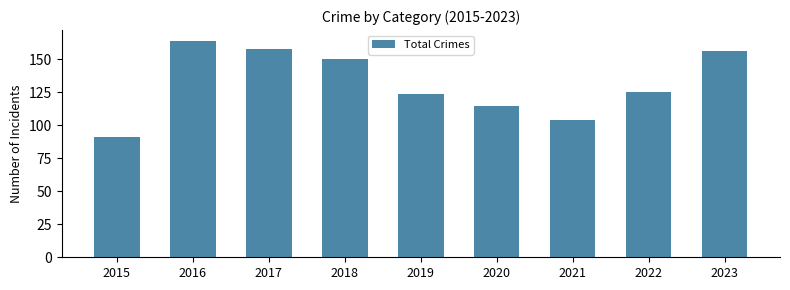

Which has a higher value, 2022 or 2023?

2023